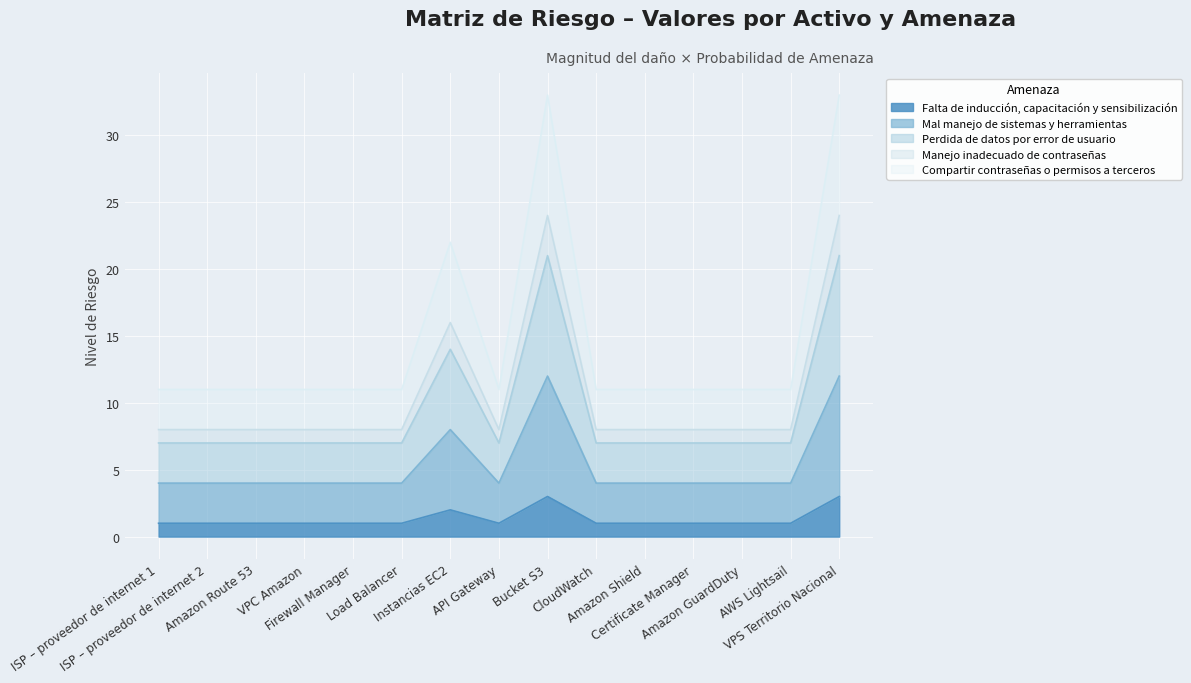

How many interior local peaks does the Compartir contraseñas o permisos a terceros series have?

2